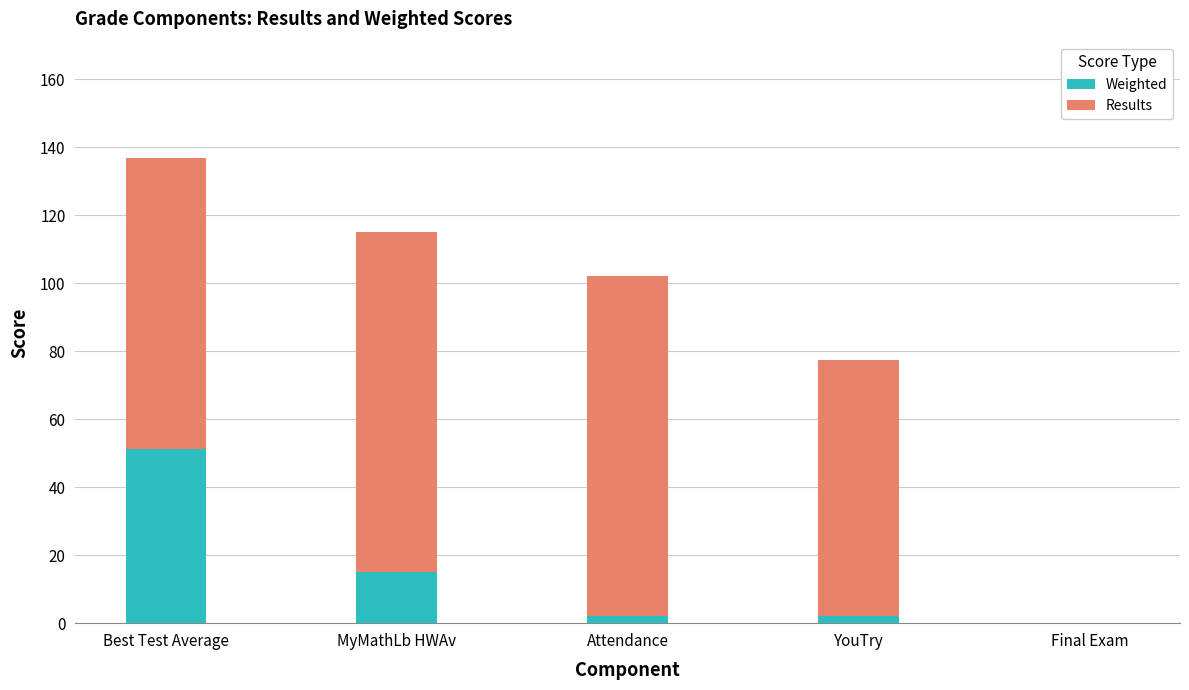

Are the bars horizontal?

No